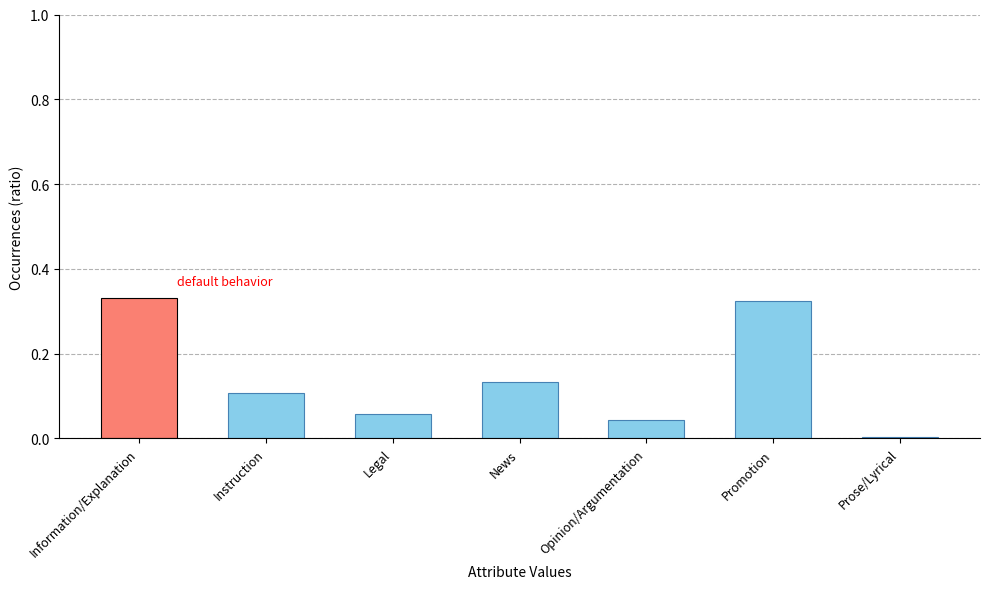

Between Information/Explanation and Instruction, which is larger?

Information/Explanation